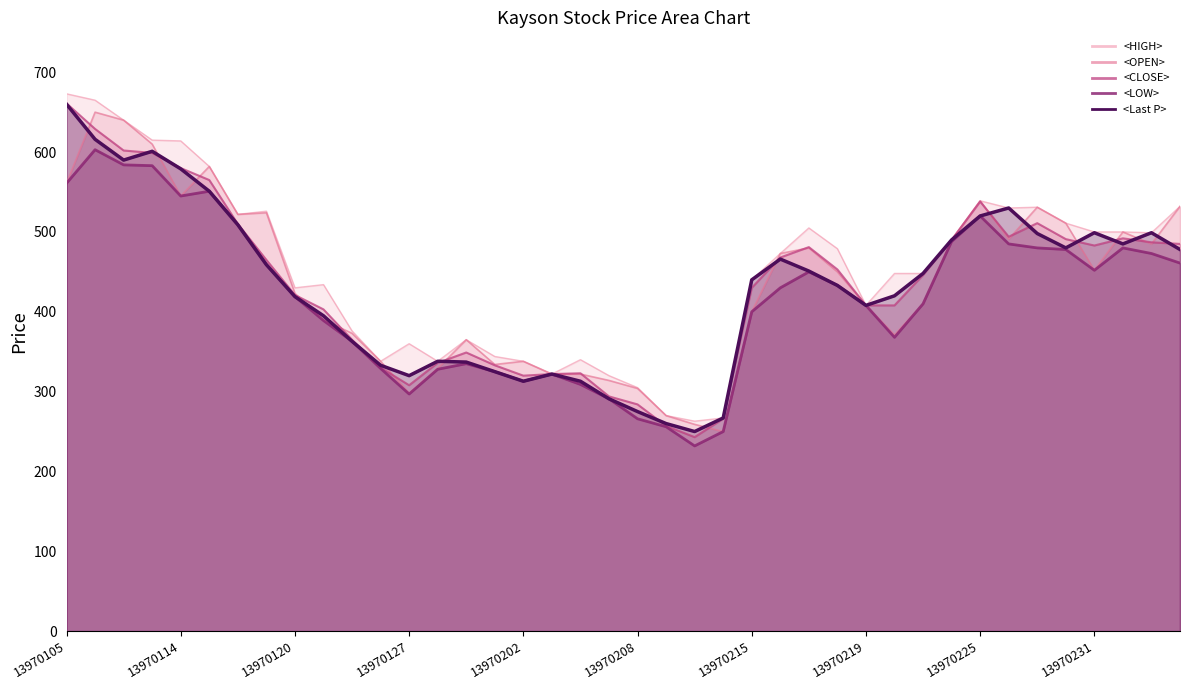

How many categories are shown in the chart?

40